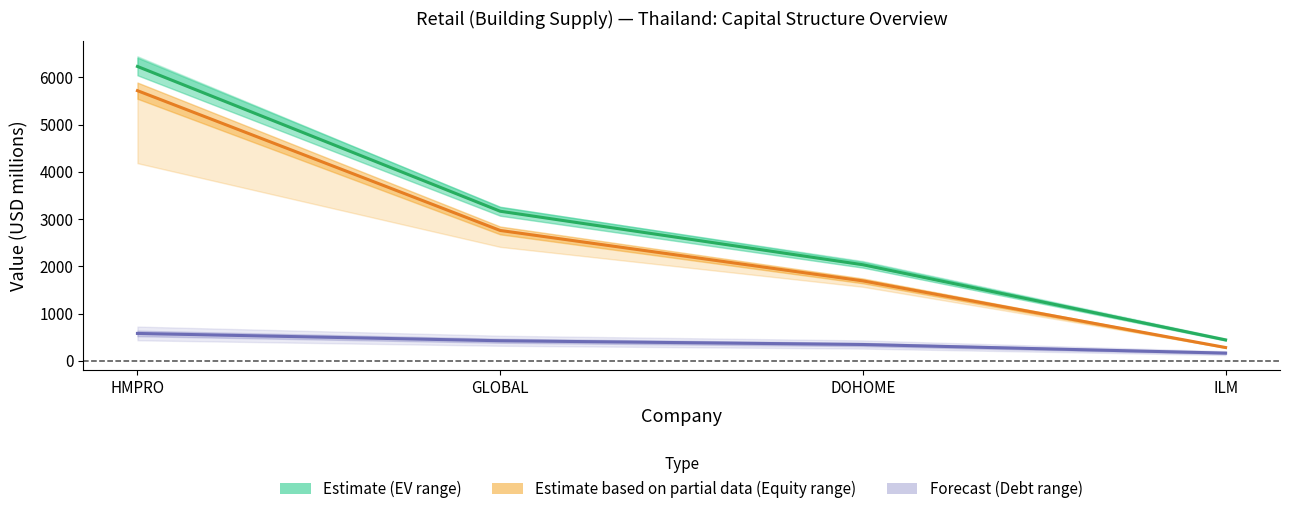

At which label is actual_equity_value closest to 2999?

GLOBAL